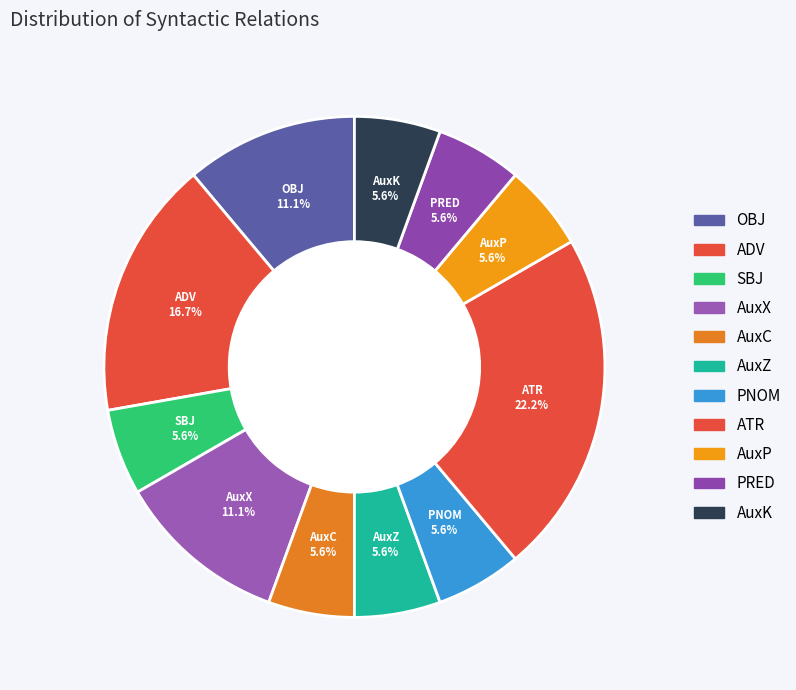

What is the ratio of the value at AuxZ to the value at AuxP?

1.0